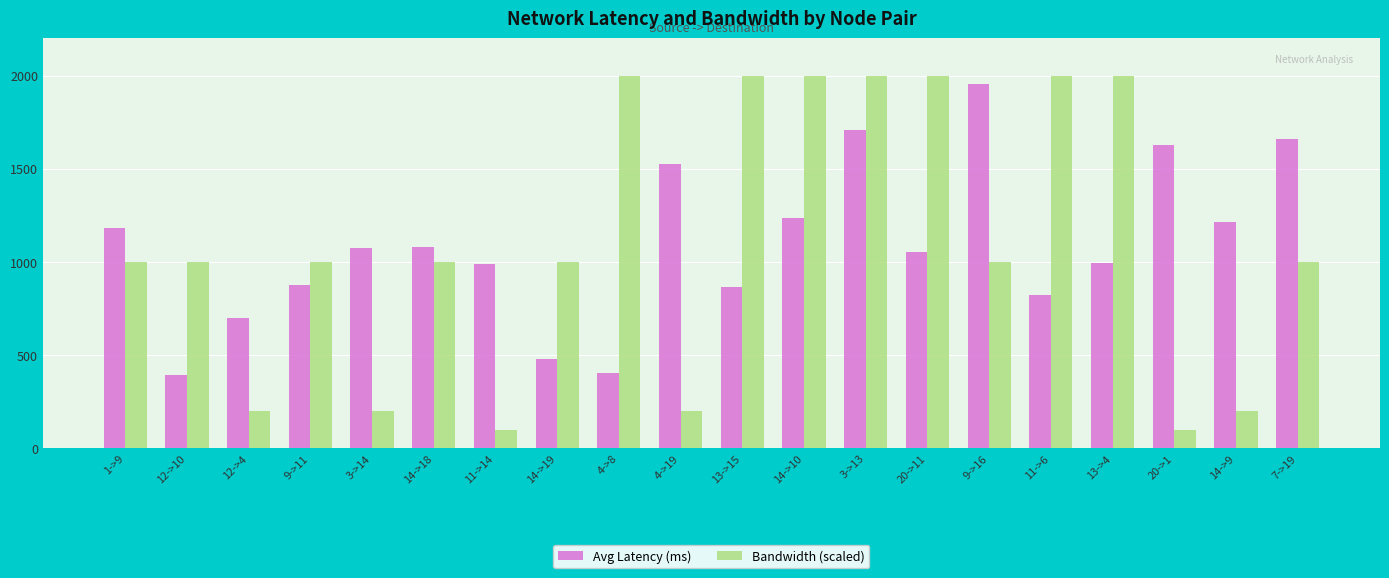

List the series in order of their peak value, highest first.

Bandwidth (scaled), Avg Latency (ms)